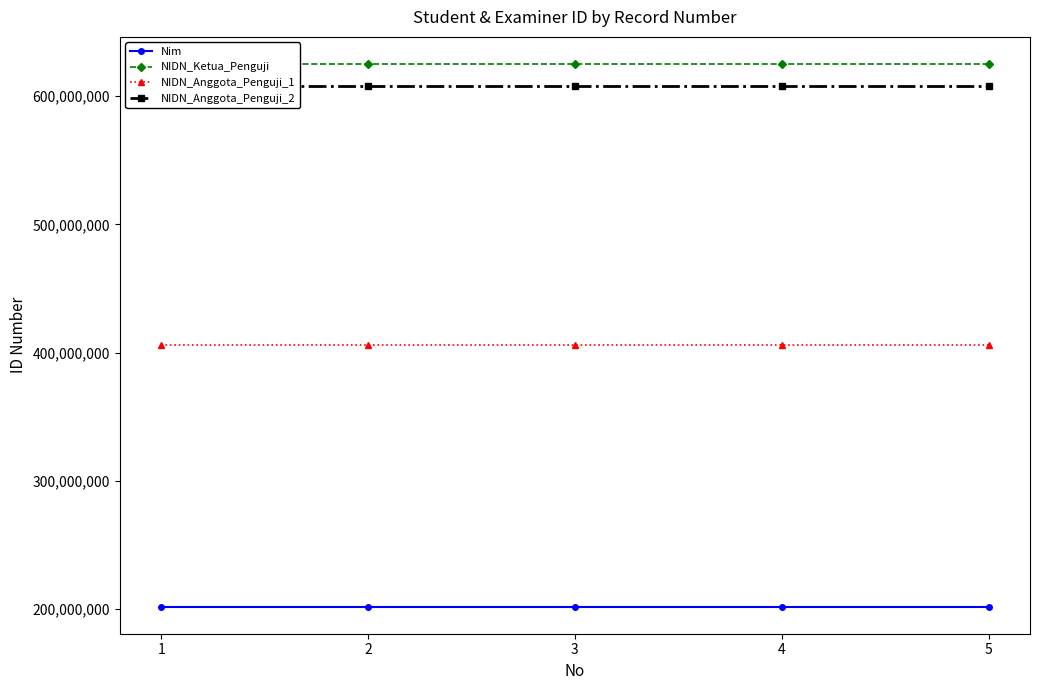

True or false: NIDN_Ketua_Penguji and NIDN_Anggota_Penguji_2 cross at least once.

False